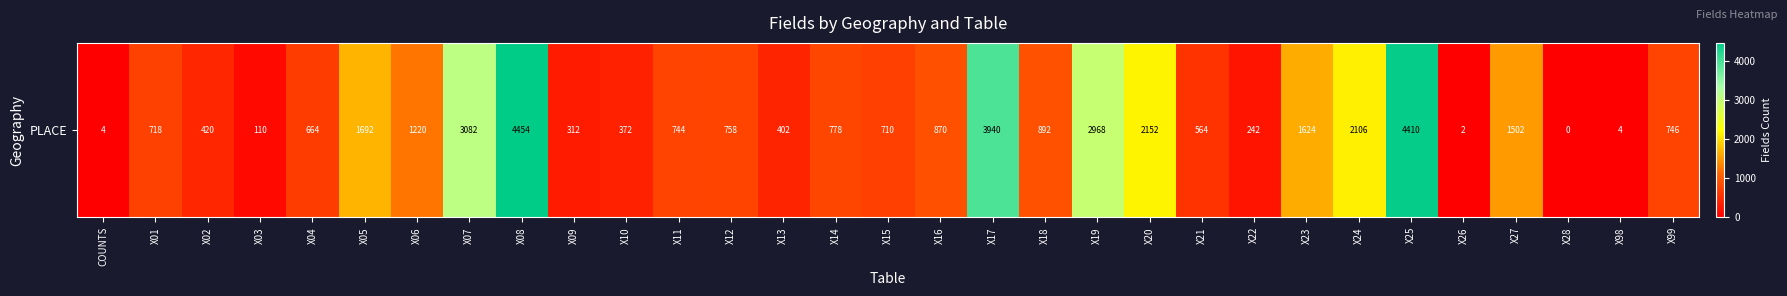

What is the difference between the maximum and second lowest values?

4452